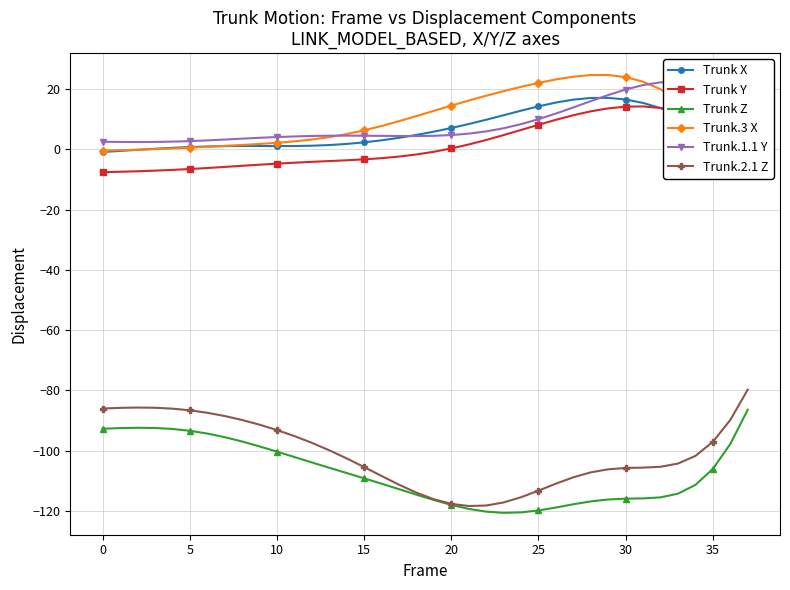

What is the lowest value of the Trunk.2.1 Z series?

-118.3